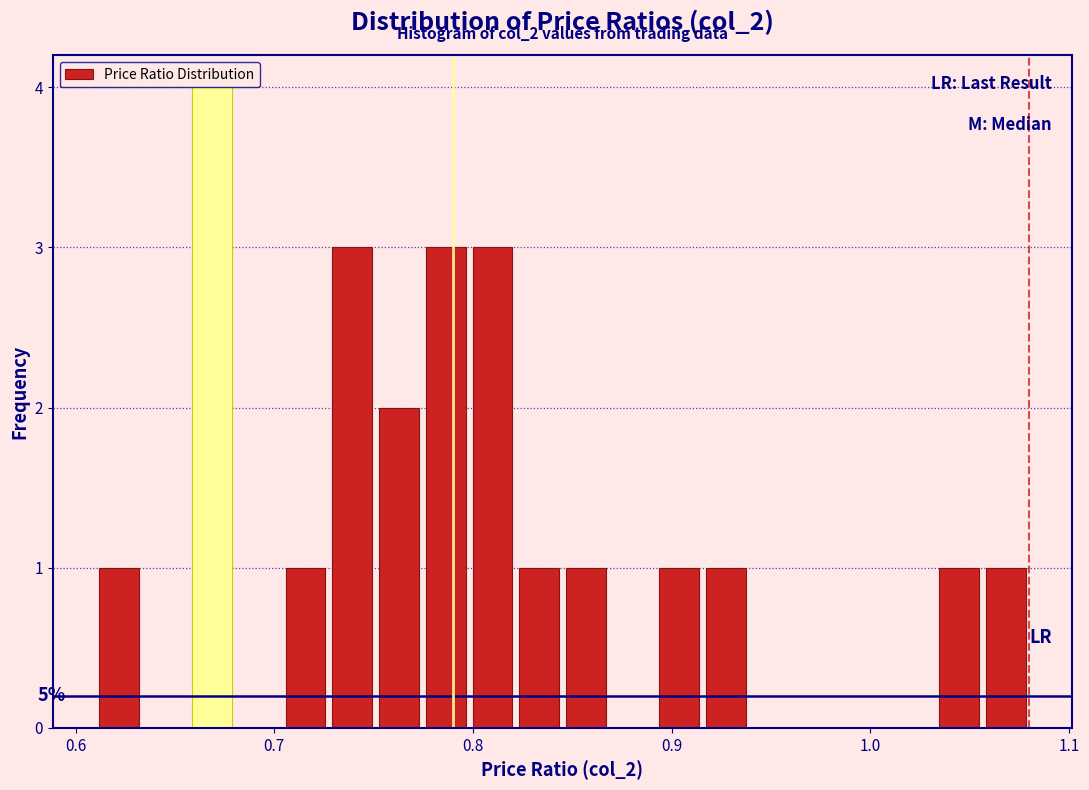

Read against the x-axis, roughly where is the centre of the tallest bar?

0.67